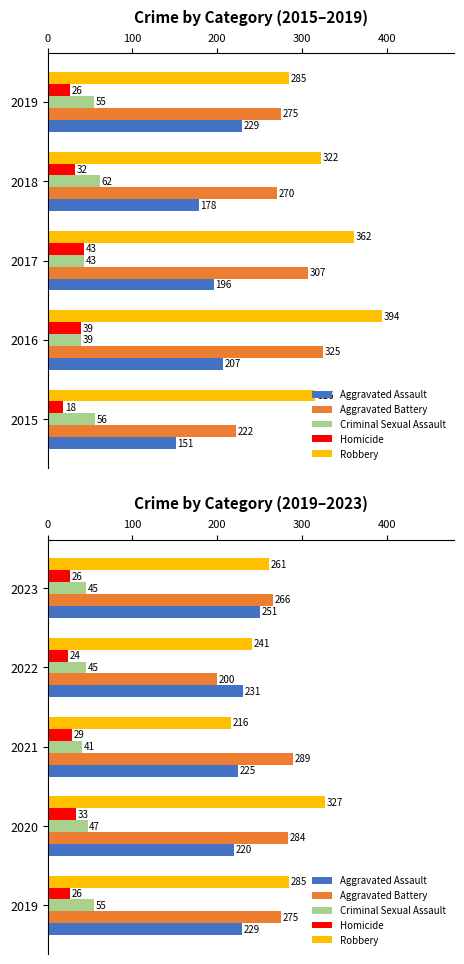

What is the difference between the maximum and minimum values in the Criminal Sexual Assault series?

14